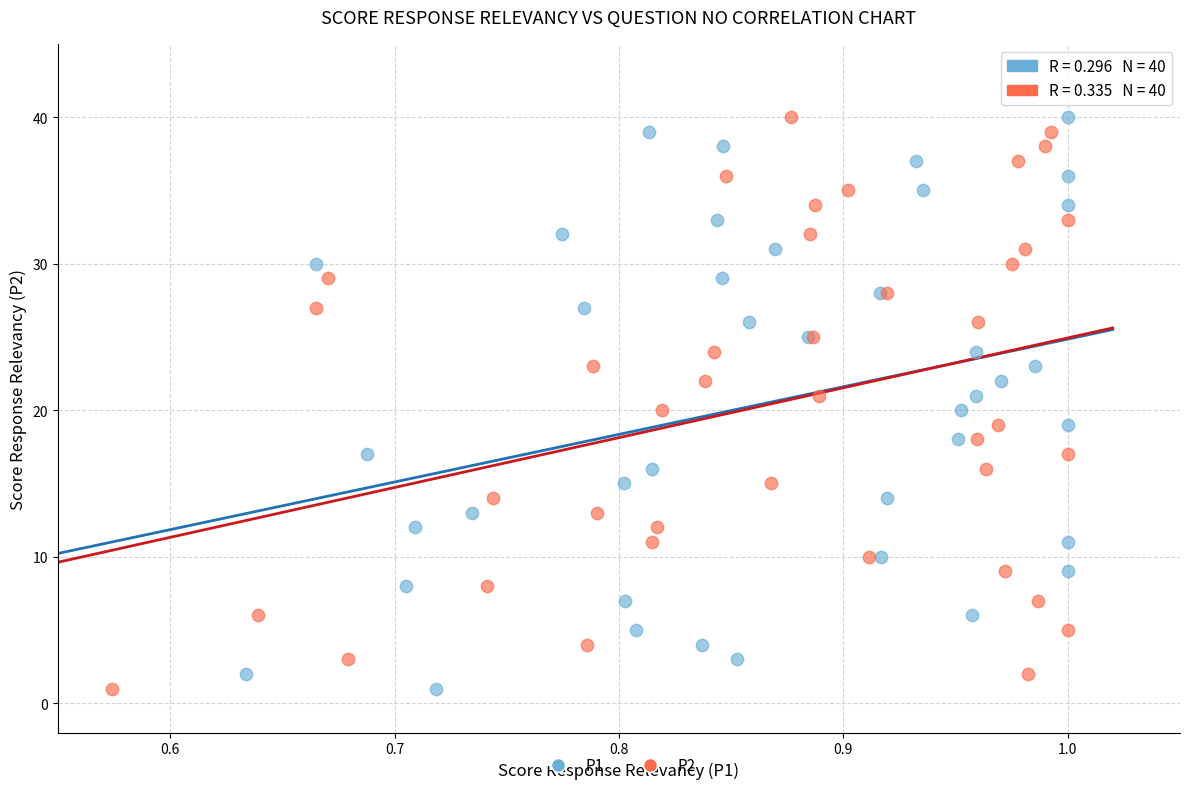

What are all the series names shown in the legend?

P1, P2